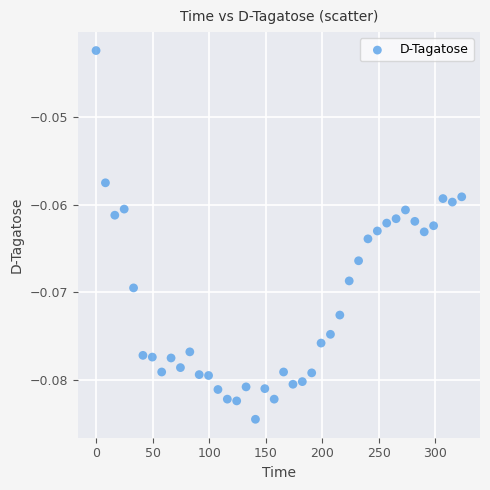

What is the range of X values (max minus min)?

323.4